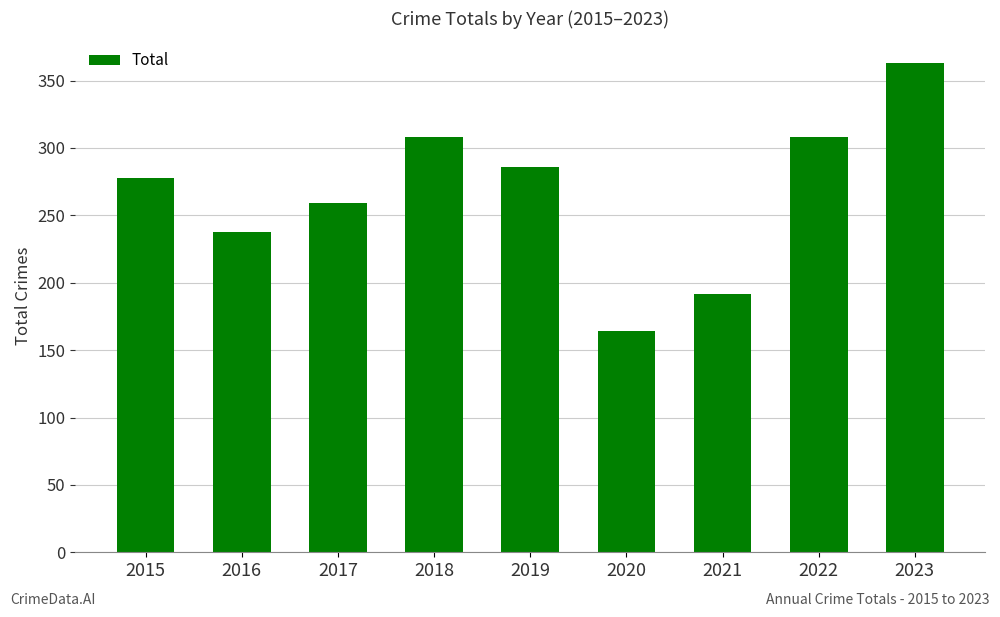

What is the sum of all values?

2396